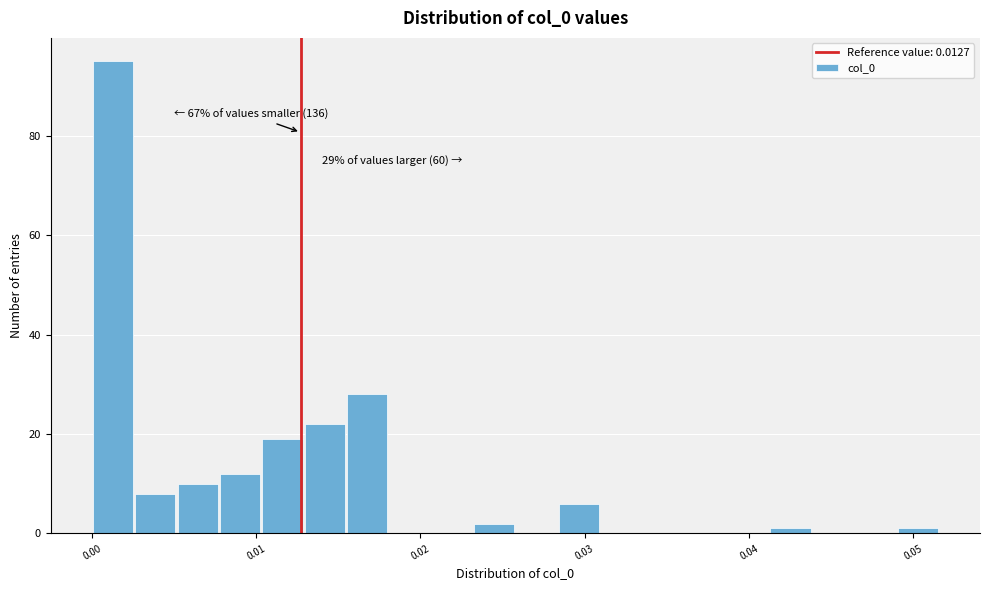

Around what value on the x-axis is the tallest bar? Give the approximate position of its centre, as read against the axis.

0.001